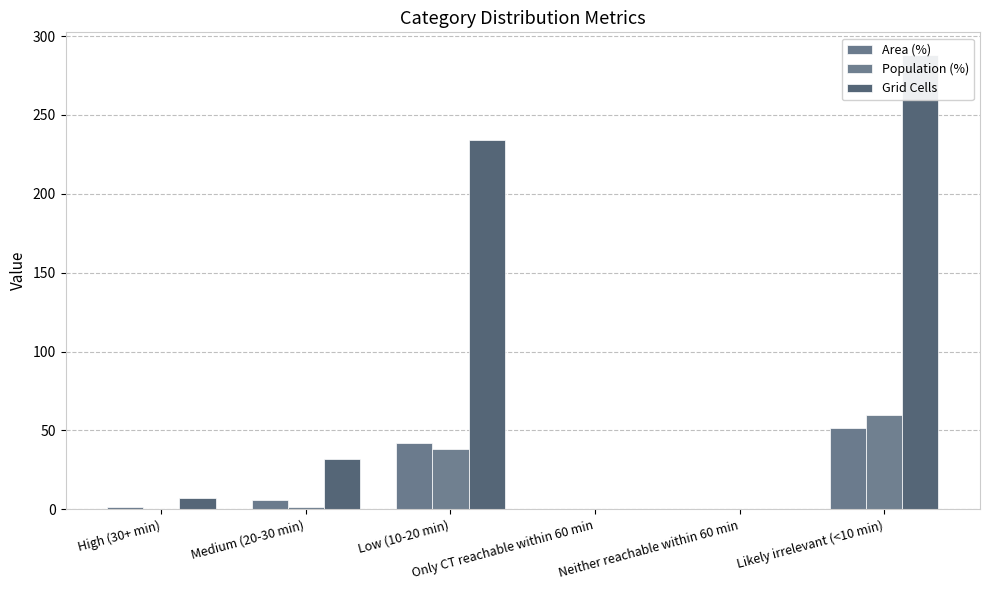

What is the difference between the maximum and minimum values in the Population (%) series?

59.8